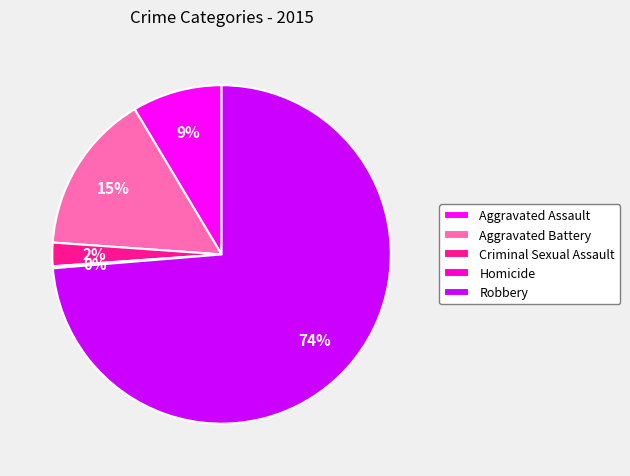

To the nearest percent, what portion does Robbery represent?

74%